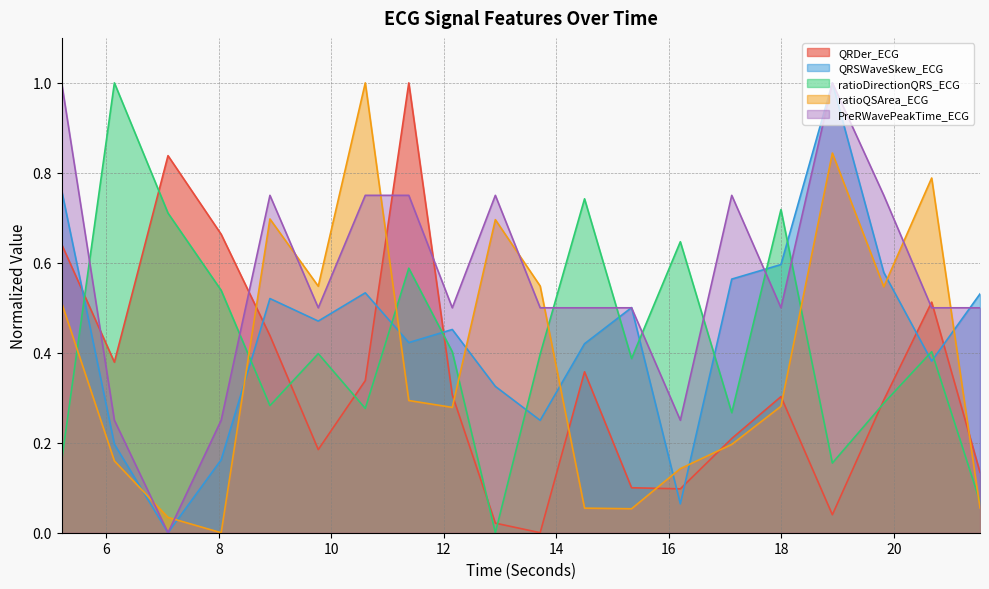

What is the total value across all series at 12.9140625?

1.8